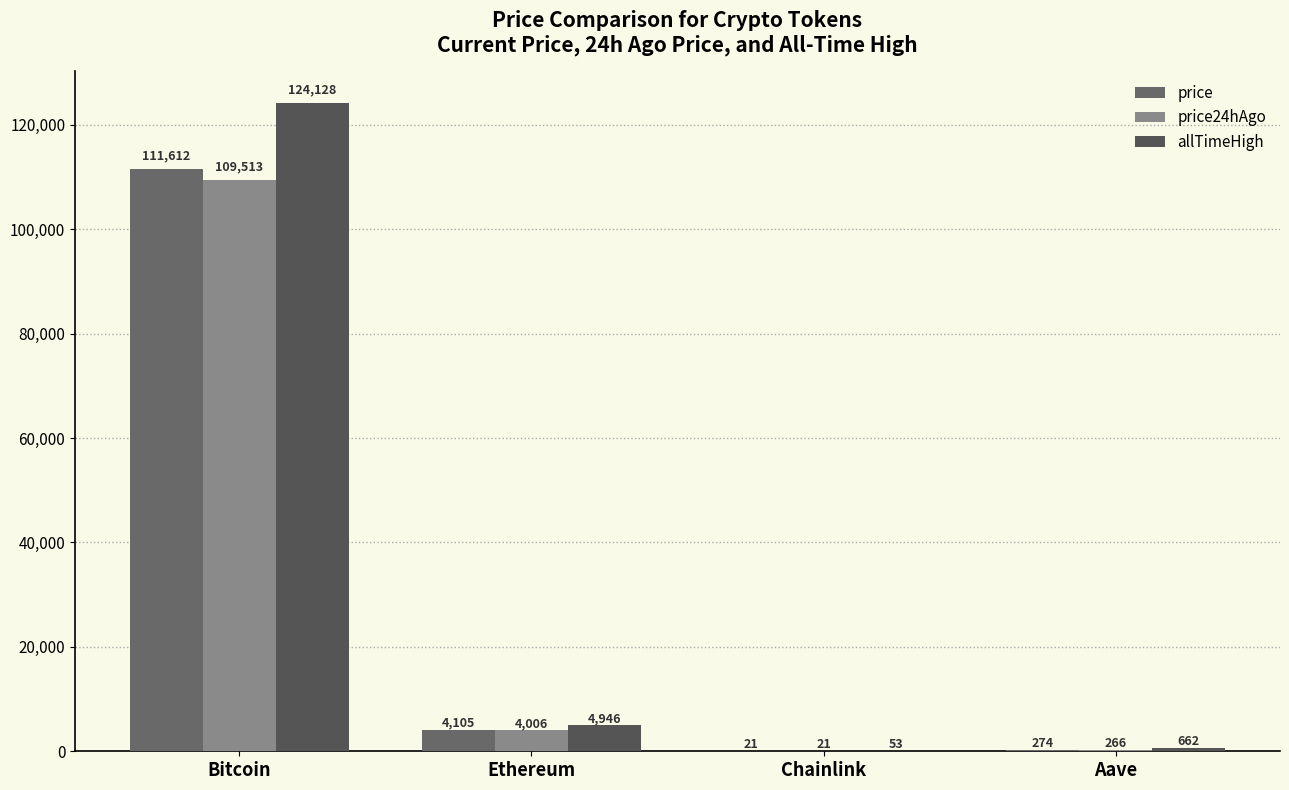

Rank the categories by price24hAgo value from highest to lowest.

Bitcoin, Ethereum, Aave, Chainlink